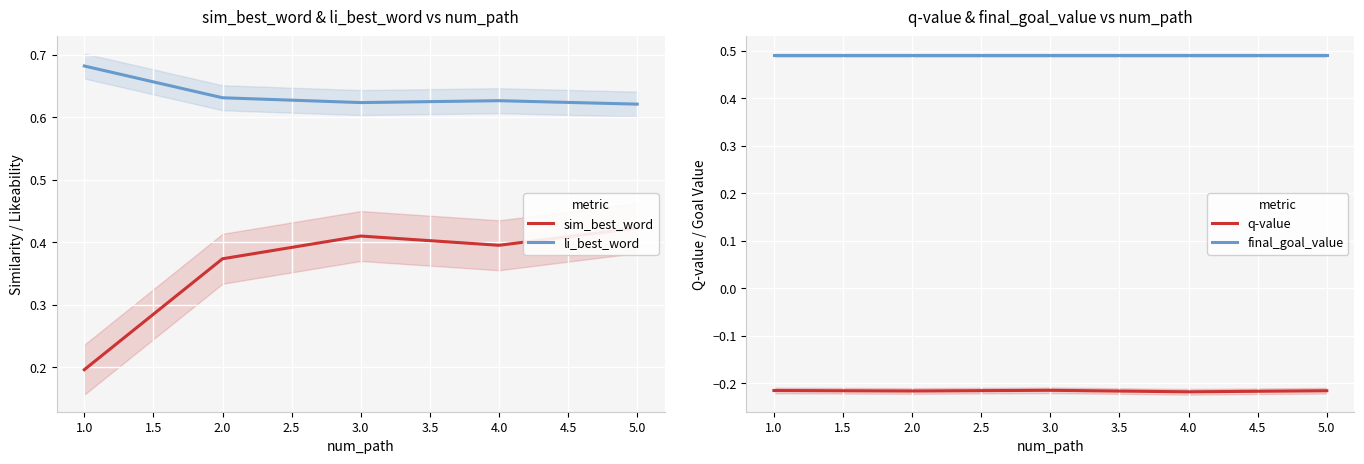

Which series has the largest range (max minus min)?

sim_best_word